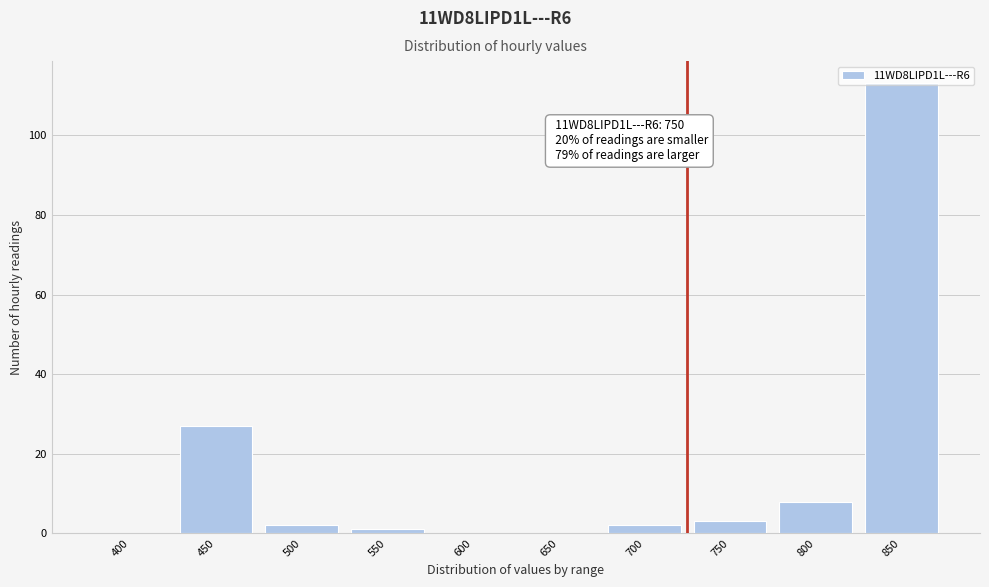

What is the sum of all values?

156